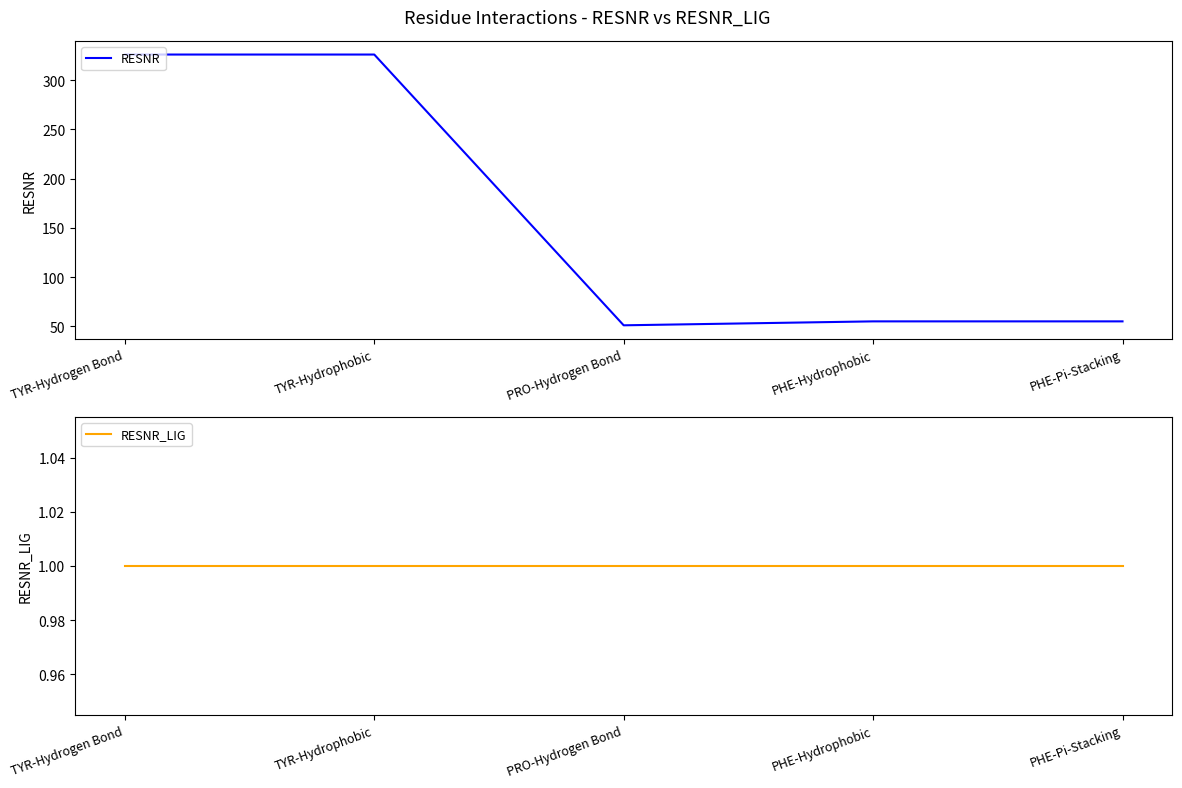

What is the total value across all series at PHE-Pi-Stacking?

56